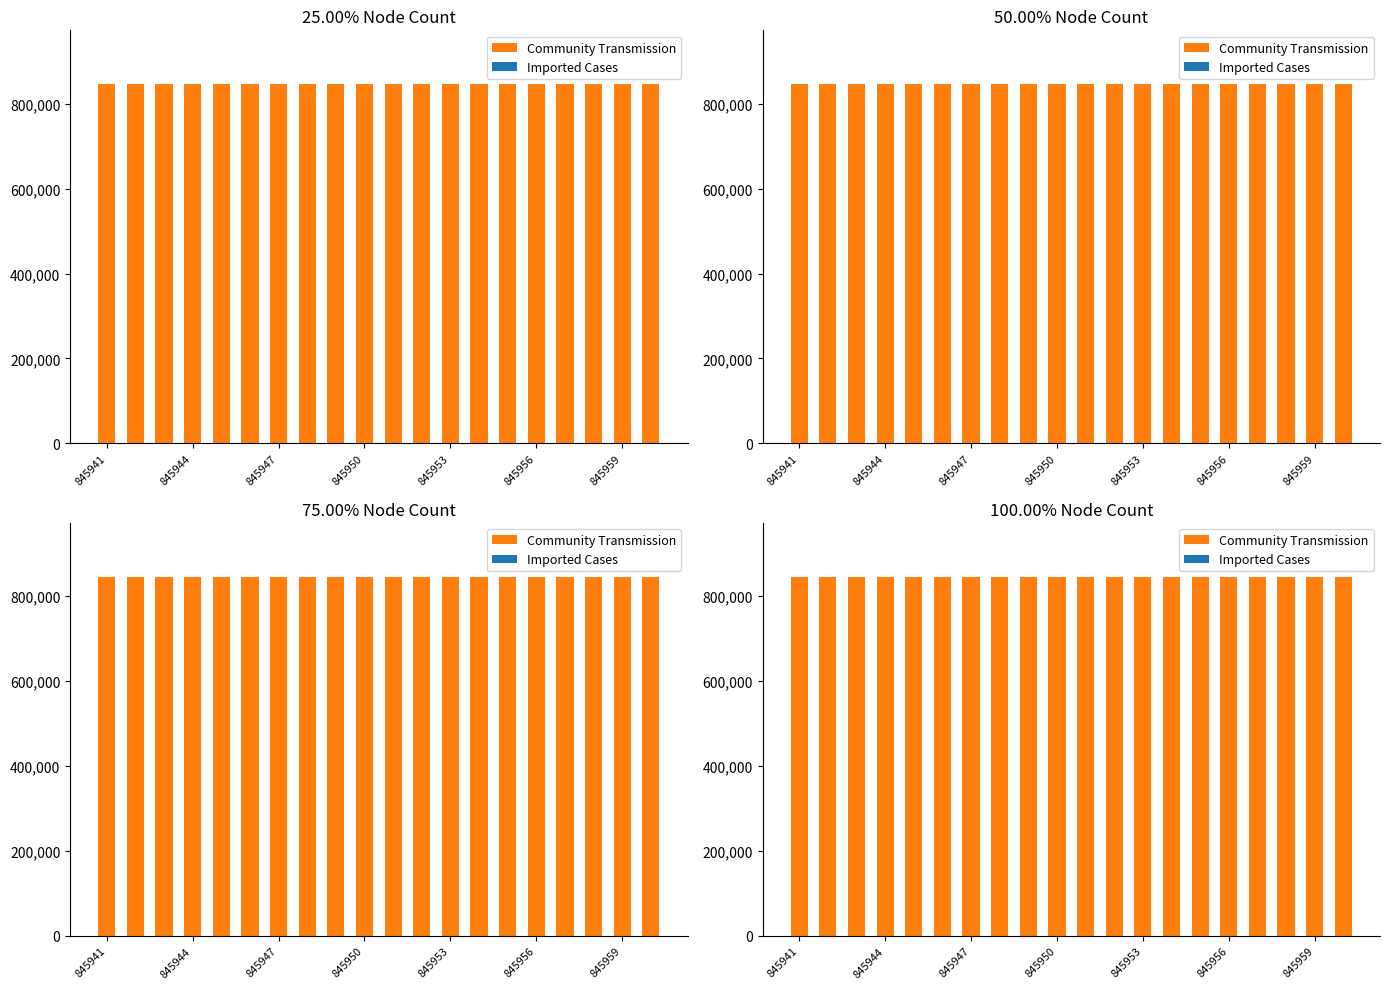

True or false: Imported Cases has a value of 1 at 14.

True